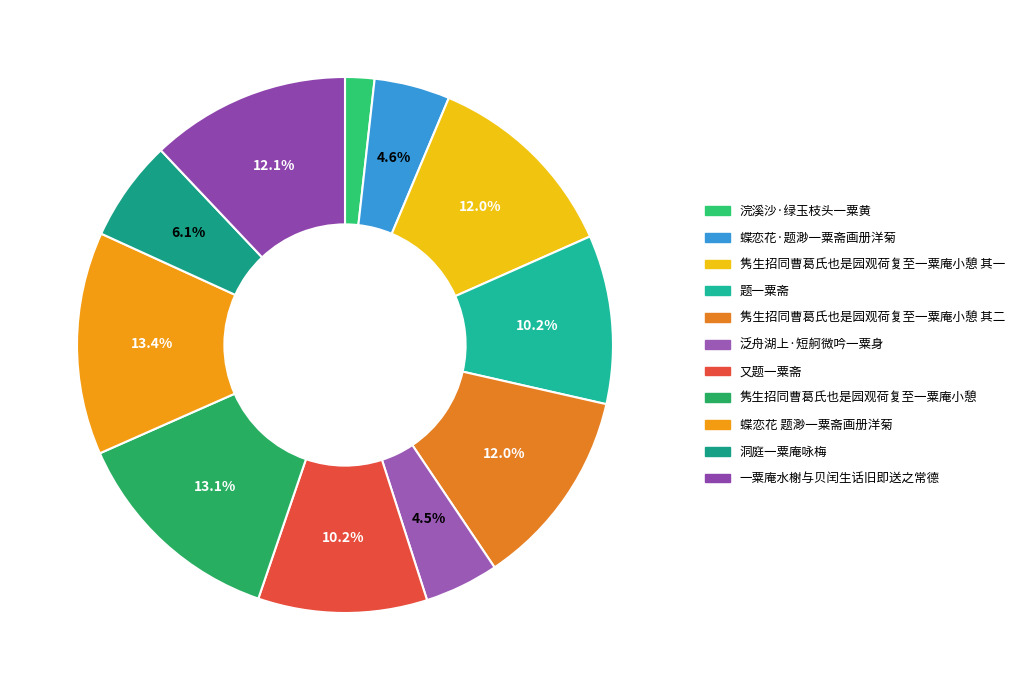

Rank the categories by value from highest to lowest.

蝶恋花 题渺一粟斋画册洋菊, 隽生招同曹葛氏也是园观荷复至一粟庵小憩, 一粟庵水榭与贝闰生话旧即送之常德, 隽生招同曹葛氏也是园观荷复至一粟庵小憩 其二, 隽生招同曹葛氏也是园观荷复至一粟庵小憩 其一, 又题一粟斋, 题一粟斋, 洞庭一粟庵咏梅, 蝶恋花·题渺一粟斋画册洋菊, 泛舟湖上·短舸微吟一粟身, 浣溪沙·绿玉枝头一粟黄